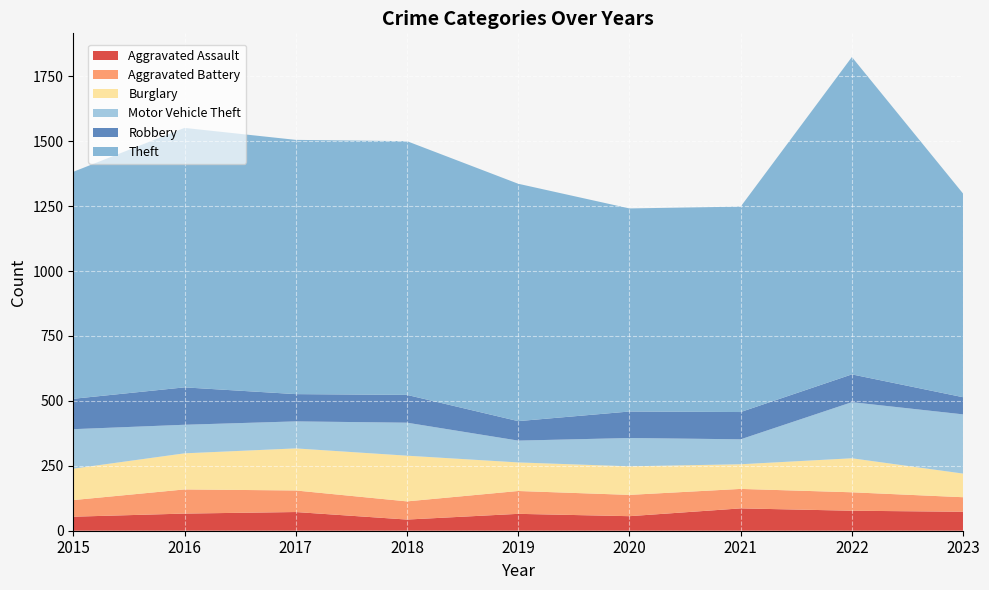

Reading left to right, list all the values displayed in this chart.

Aggravated Assault: 54	66	72	43	65	56	86	77	73
Aggravated Battery: 64	93	83	70	88	82	75	71	56
Burglary: 121	139	162	176	110	110	95	131	91
Motor Vehicle Theft: 152	110	104	127	84	109	96	216	228
Robbery: 117	144	105	107	75	102	105	107	66
Theft: 874	999	979	977	914	782	791	1222	784